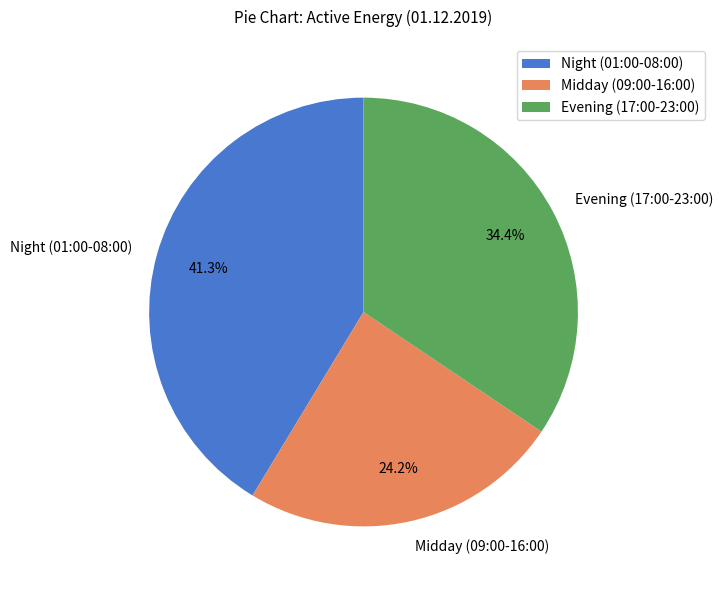

What is the largest slice in the pie chart?

Night (01:00-08:00)